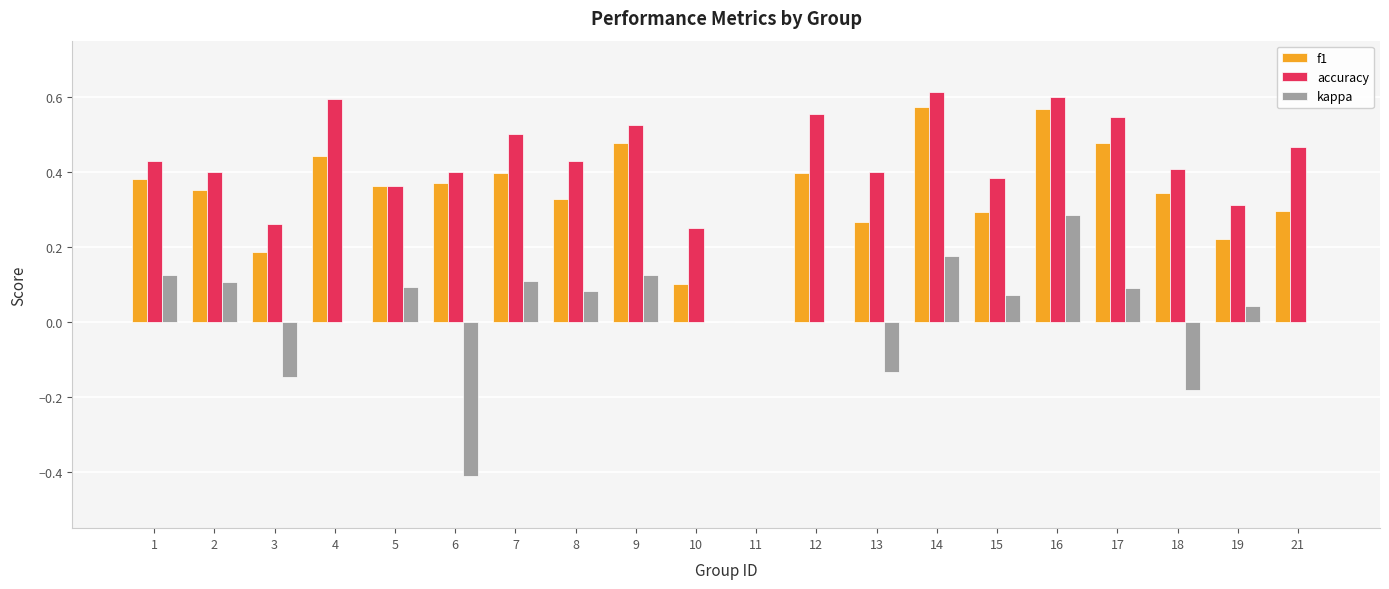

The value of accuracy at 10 is 0.1. True or false?

False